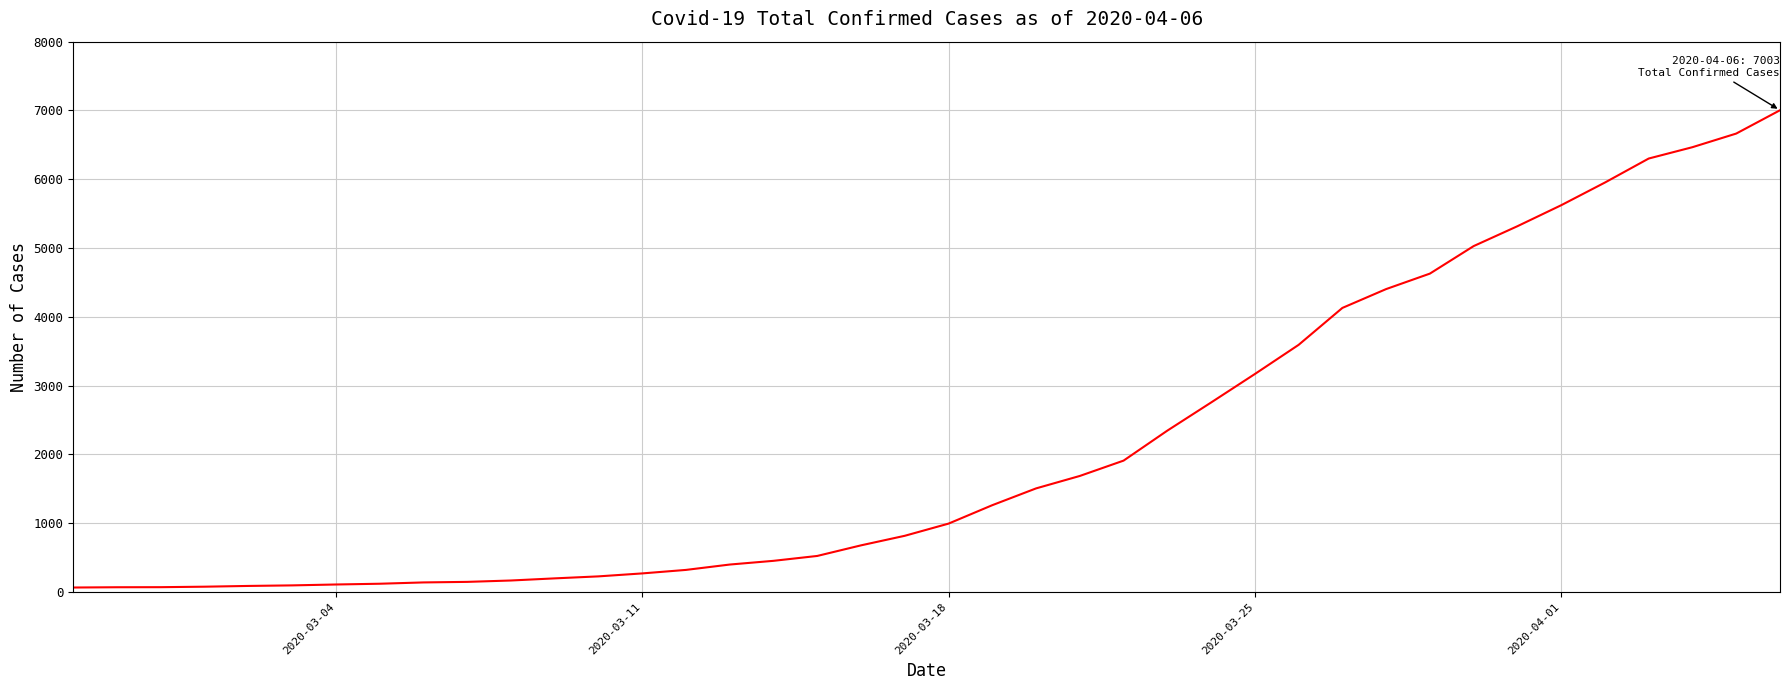

What is the difference between the maximum and minimum values?

6939